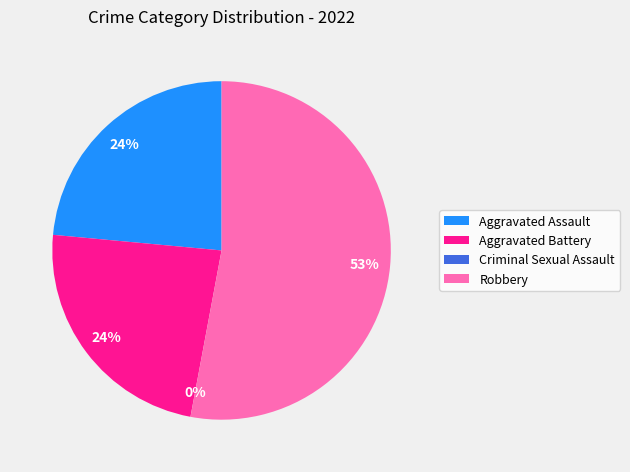

Does Aggravated Battery represent more than half of the total?

No